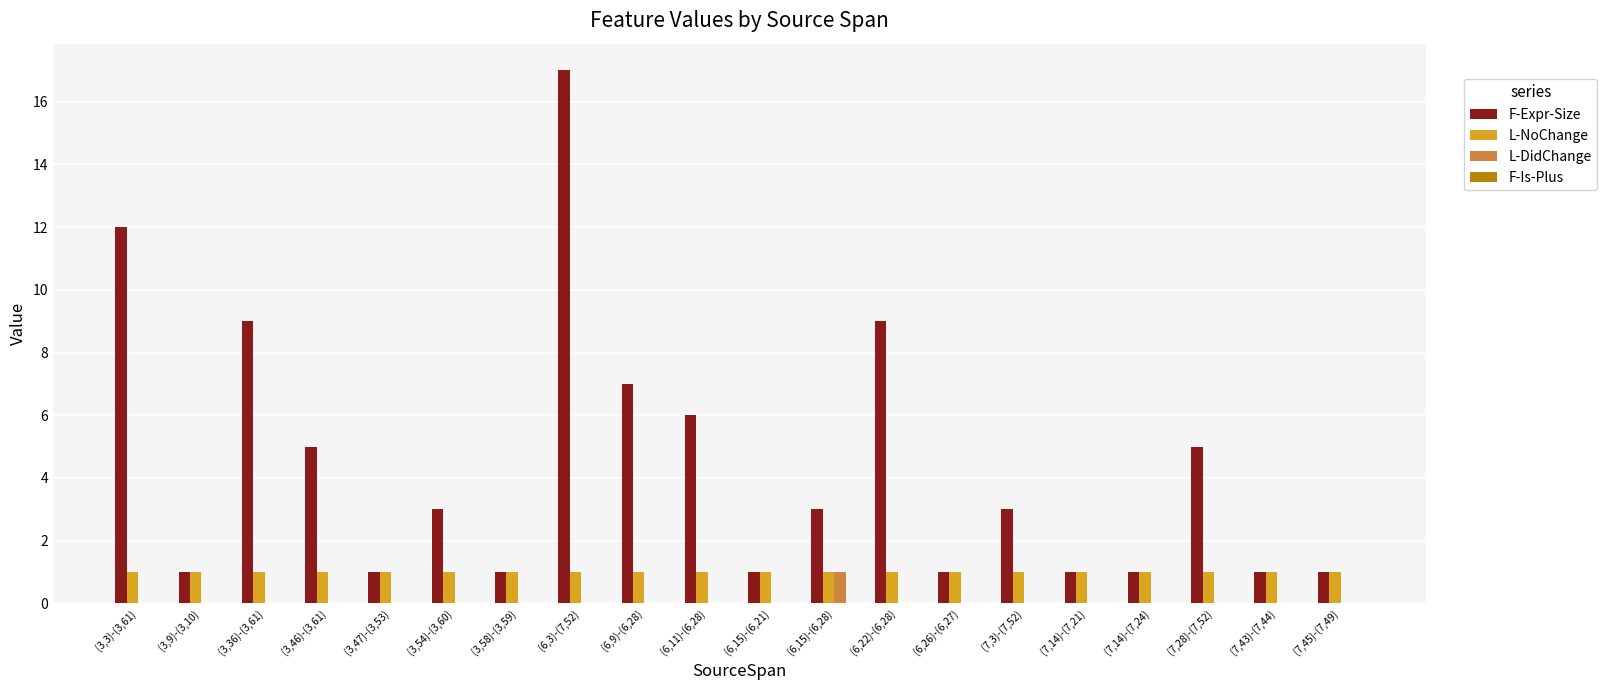

Which category has the highest value in the F-Expr-Size series?

(6,3)-(7,52)